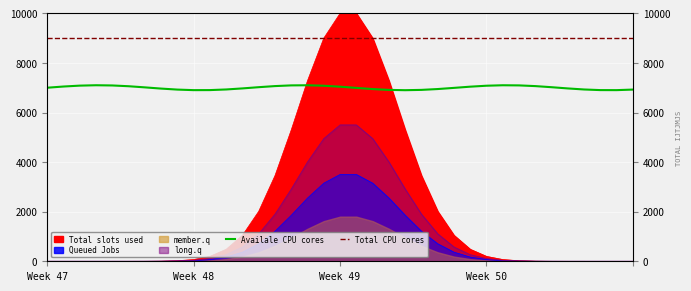

Which series has the largest total across all categories?

Total CPU cores